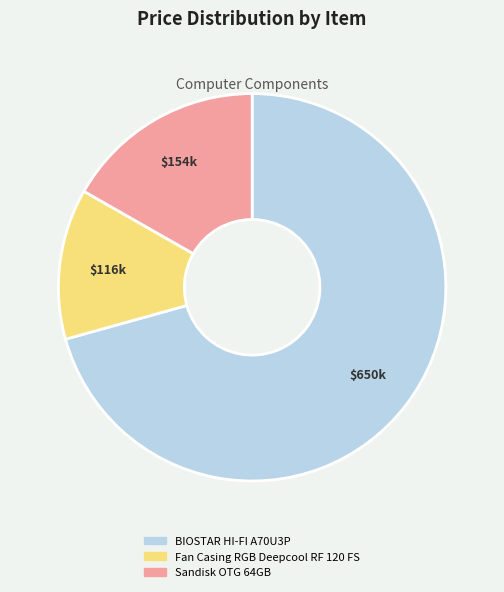

Does any single category account for the majority?

Yes